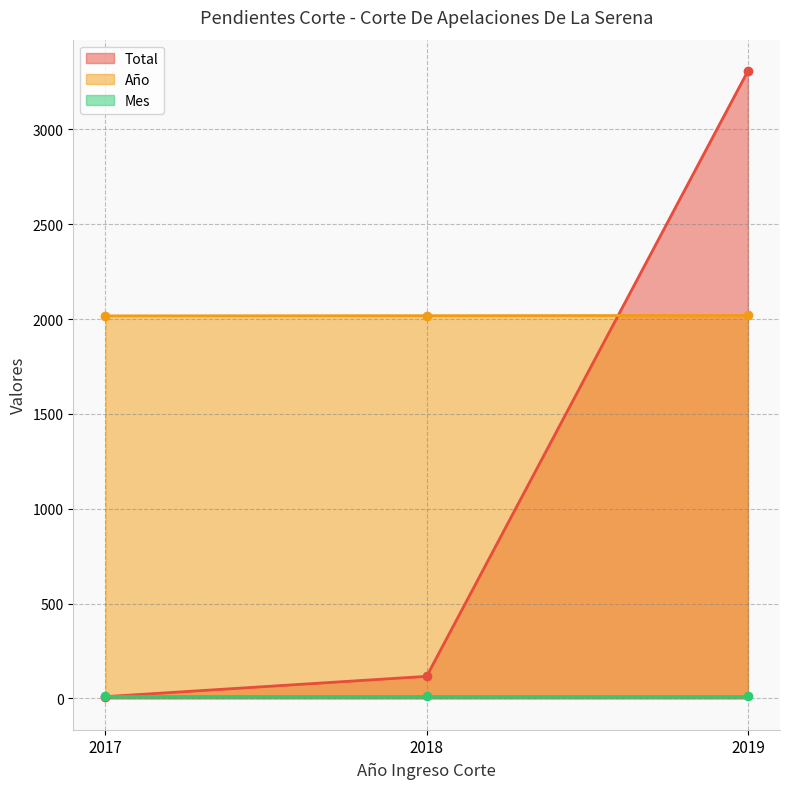

Rank the categories by Total value from highest to lowest.

2019, 2018, 2017